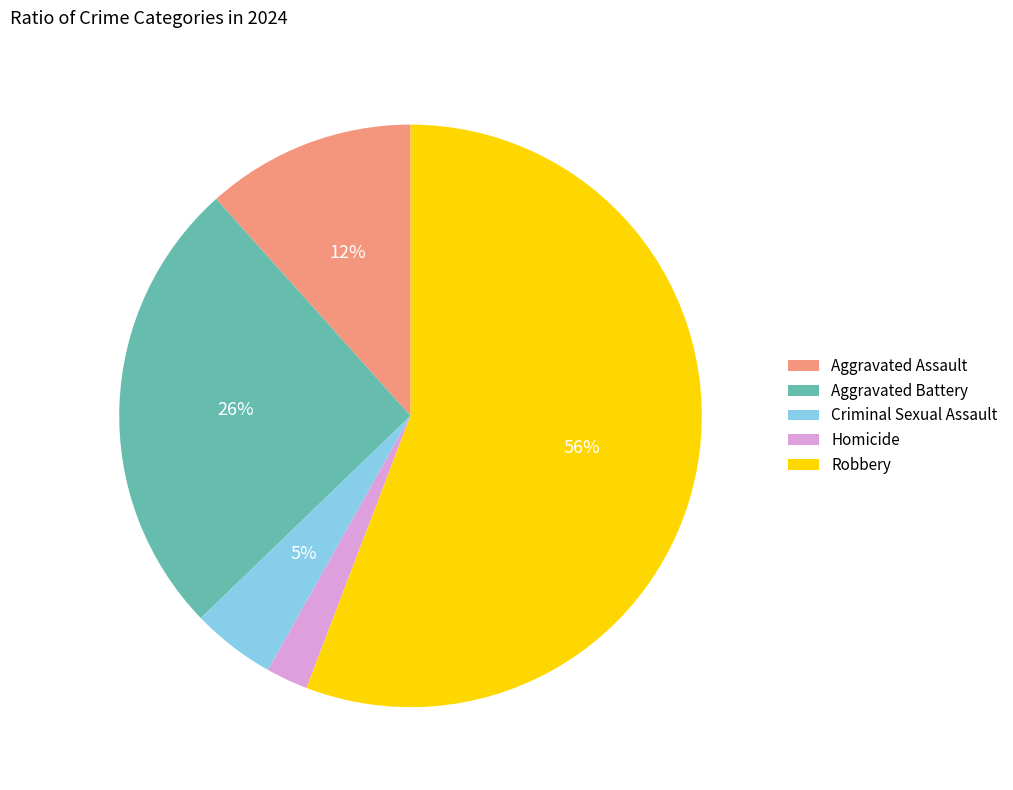

To the nearest percent, what is the average slice percentage?

20%